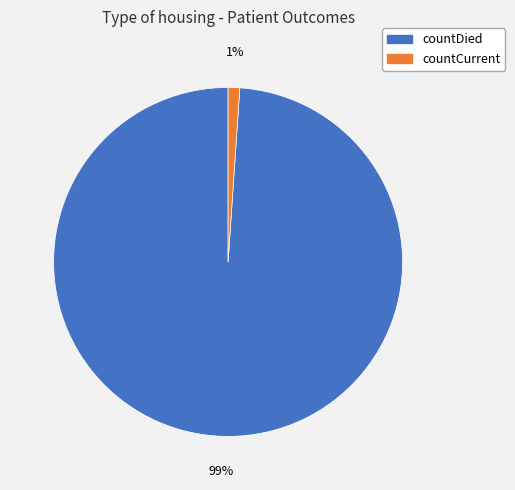

Is there a majority slice in this chart?

Yes